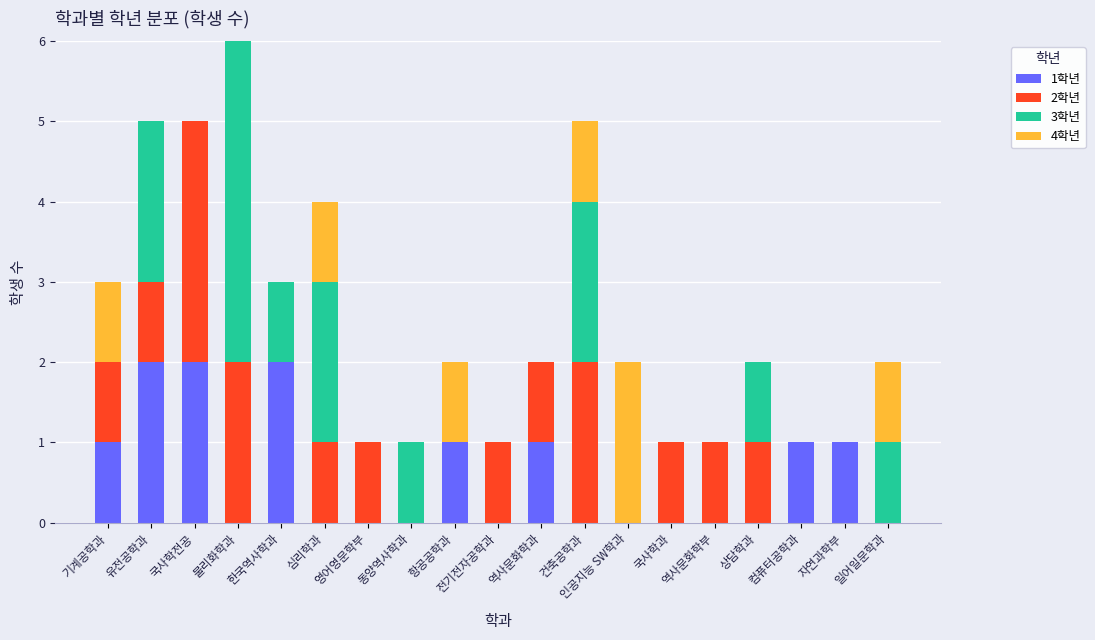

What position from the right is 기계공학과?

19